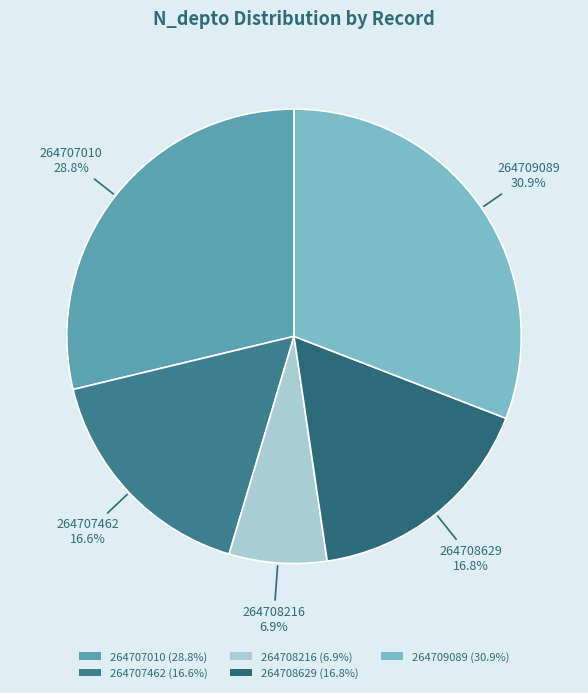

Does 264707462 represent more than half of the total?

No